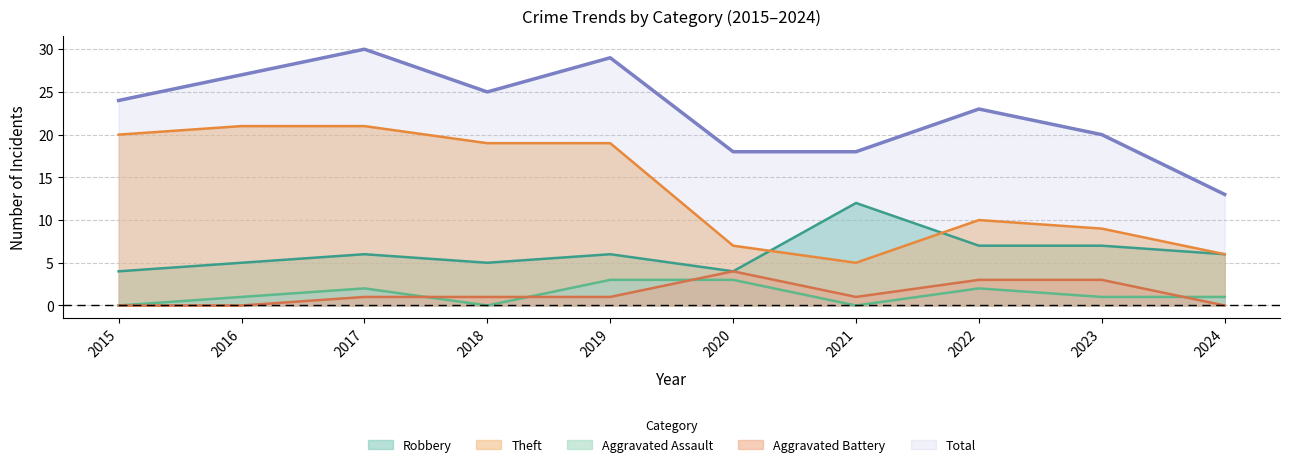

What is the maximum value for Total?

30